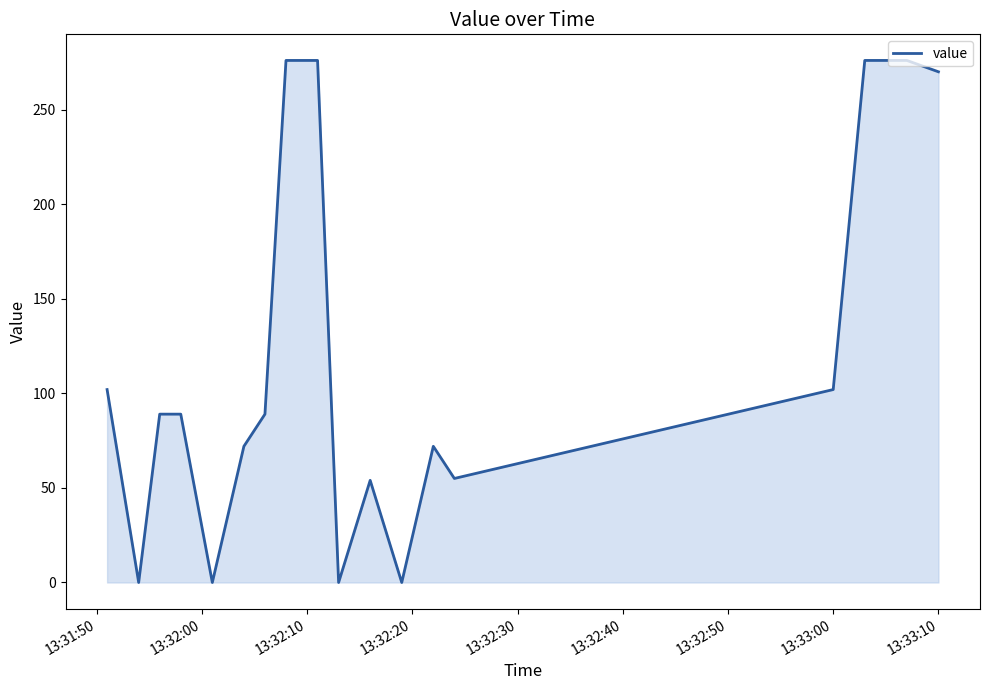

What is the maximum value shown in the chart?

276